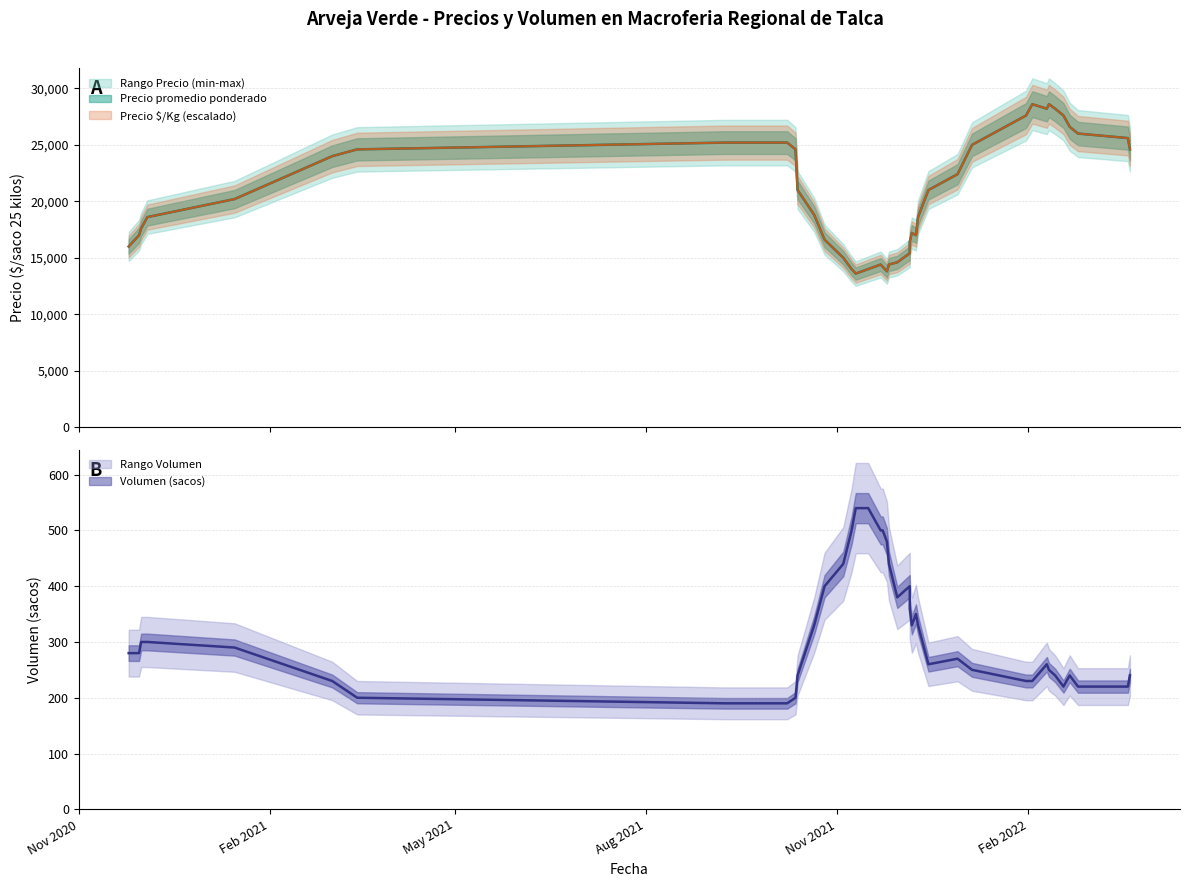

True or false: Precio promedio ponderado and Precio minimo intersect in this chart.

False